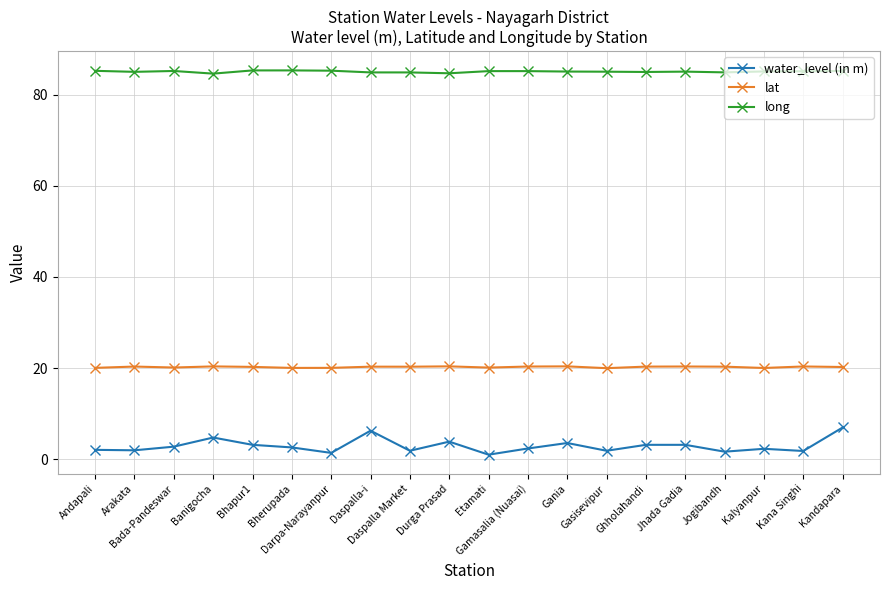

In long, how many points are higher than both neighbors (excluding endpoints)?

4